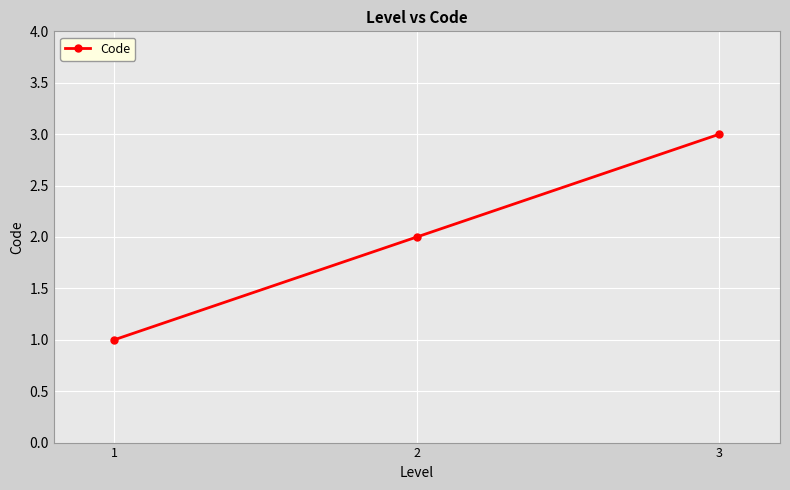

What is the change in value from 1 to 3?

+2